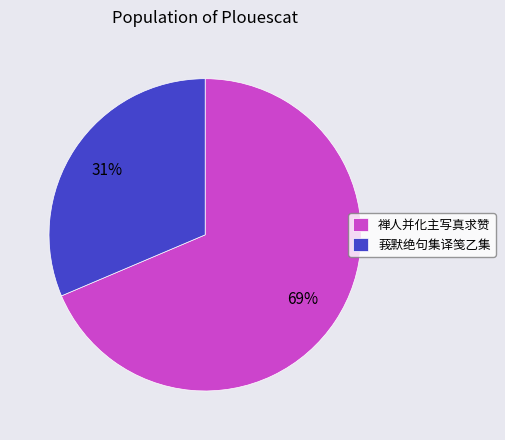

Is the sum of 禅人并化主写真求赞 and 莪默绝句集译笺乙集 greater than half?

Yes